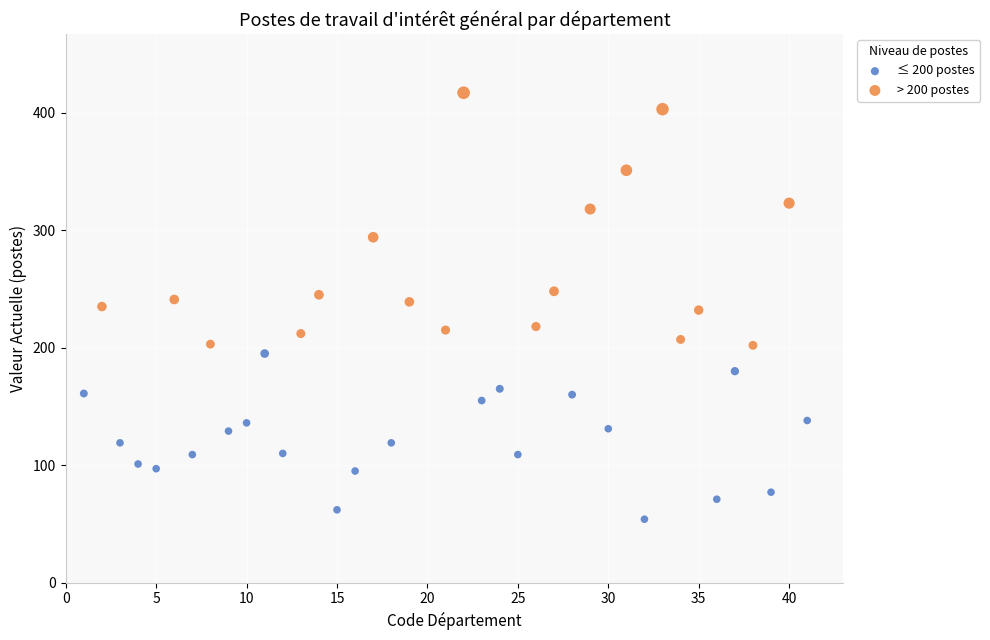

Which series contains the highest Y value?

> 200 postes